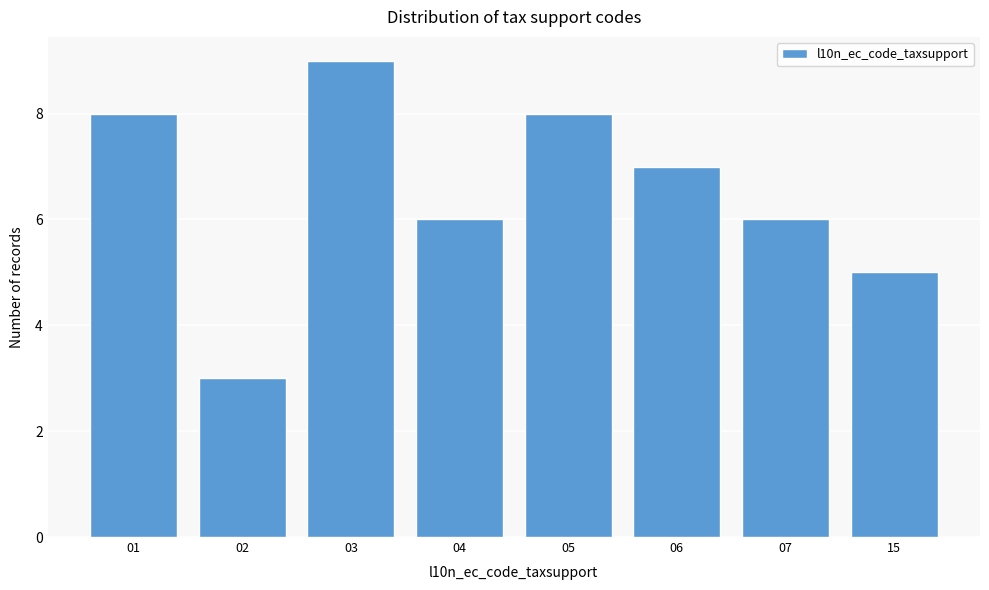

Reading left to right, extract all data points from this chart.

01=8	02=3	03=9	04=6	05=8	06=7	07=6	15=5